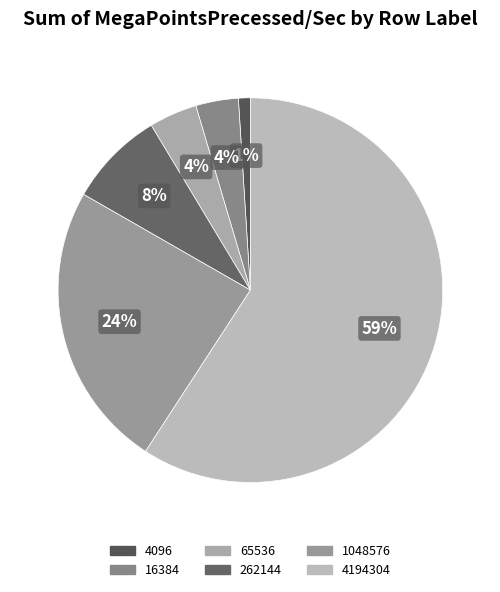

What is the largest slice in the pie chart?

4194304